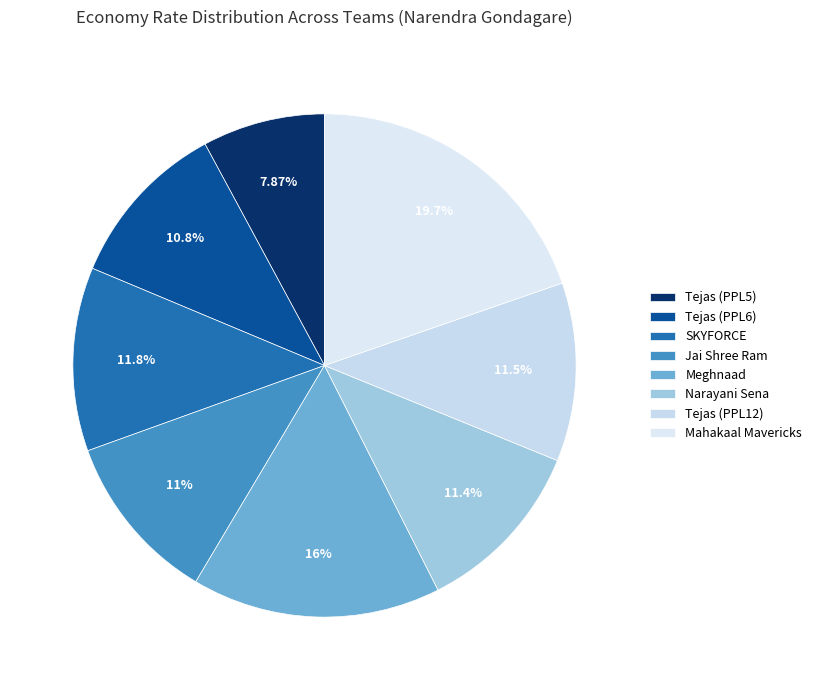

What percentage is the Mahakaal Mavericks slice, to the nearest percent?

20%